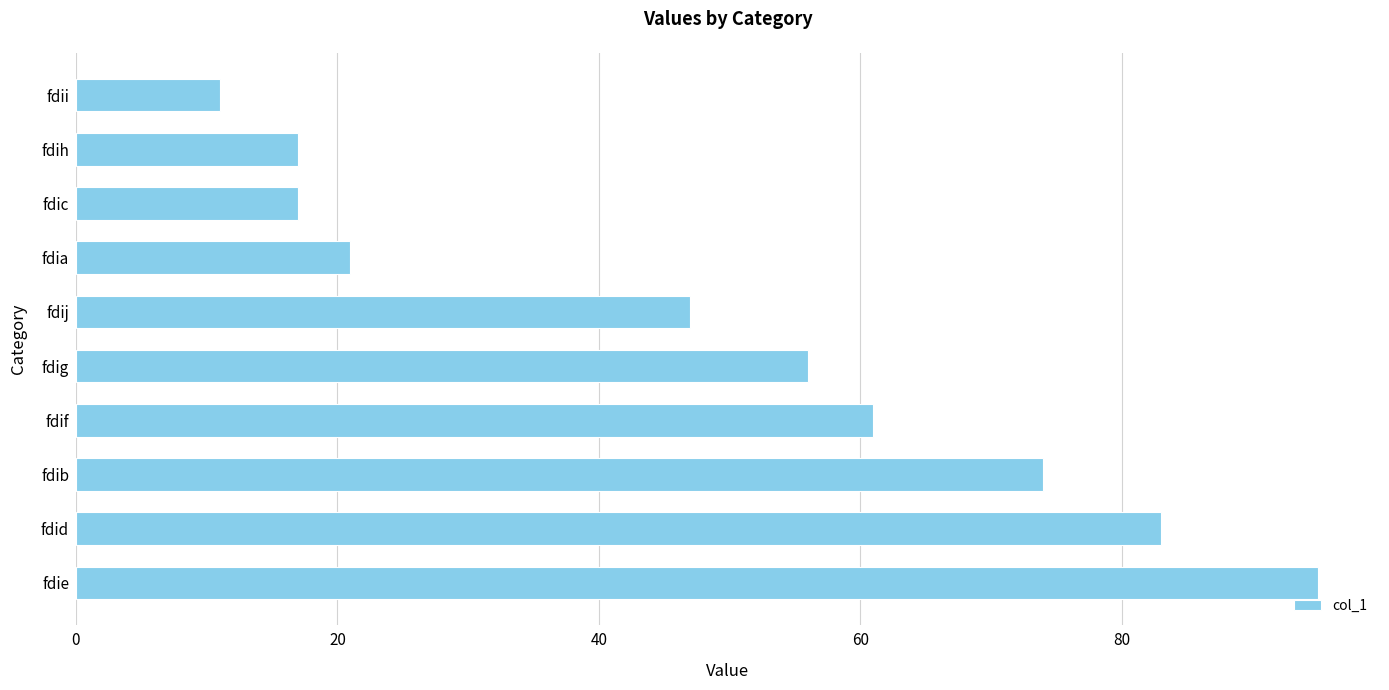

Reading bottom to top, what are all the values shown in this chart?

fdie=95	fdid=83	fdib=74	fdif=61	fdig=56	fdij=47	fdia=21	fdic=17	fdih=17	fdii=11